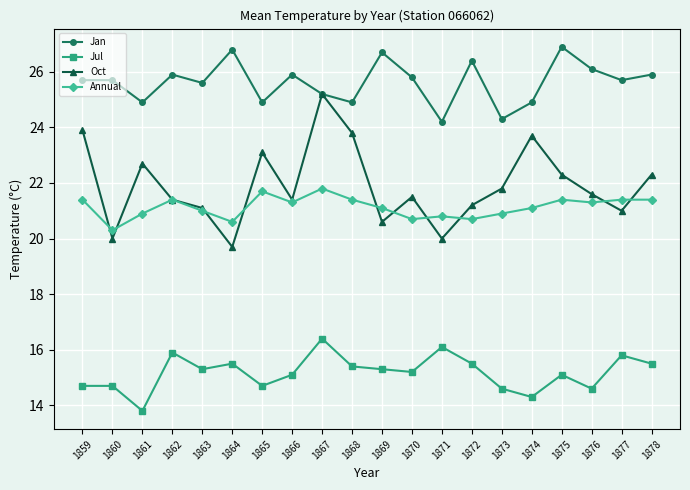

What is the sum of all Jan values?

512.4